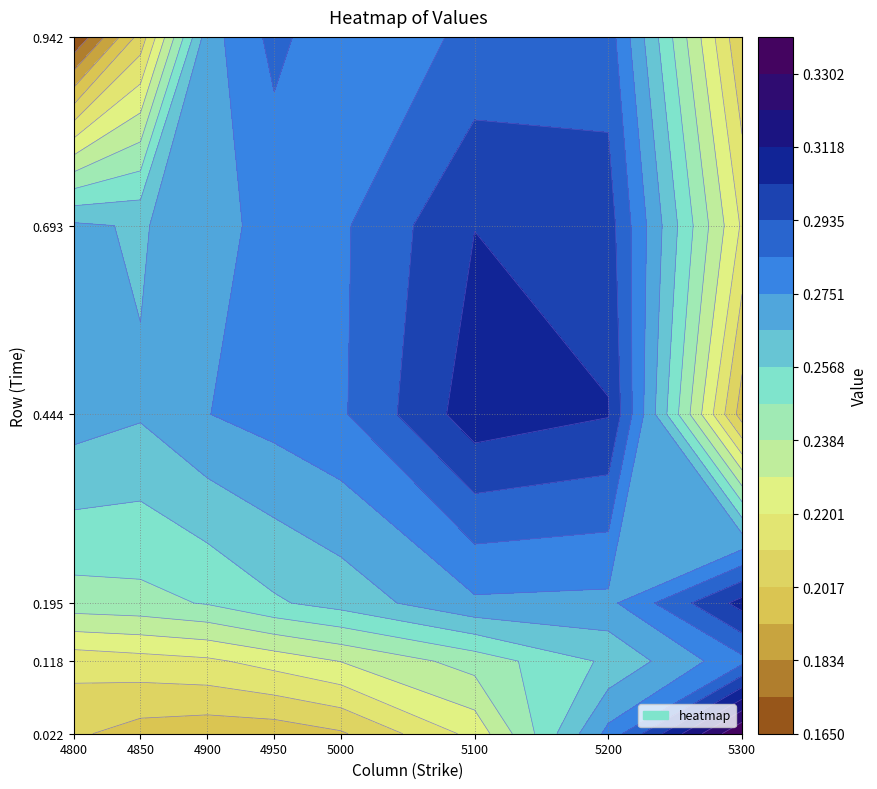

What is the sum of all 0.4438356164383562 values?

2.2